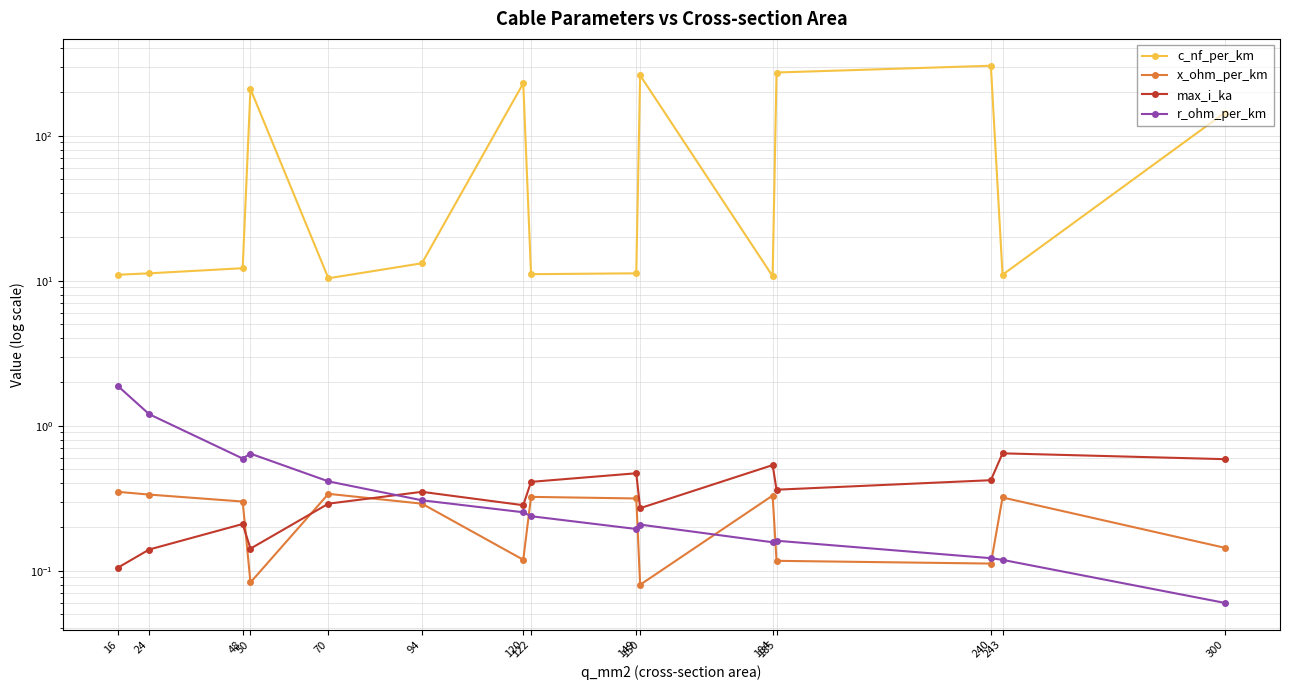

Between which two adjacent categories do max_i_ka and x_ohm_per_km first intersect?

48 and 50